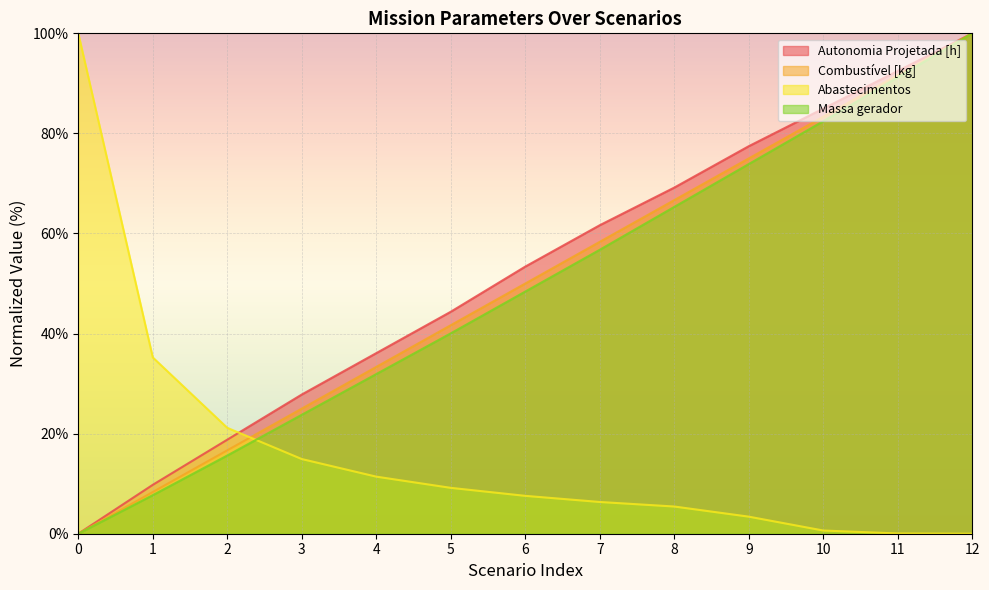

What is the difference between the highest and lowest values at 10?

84.3